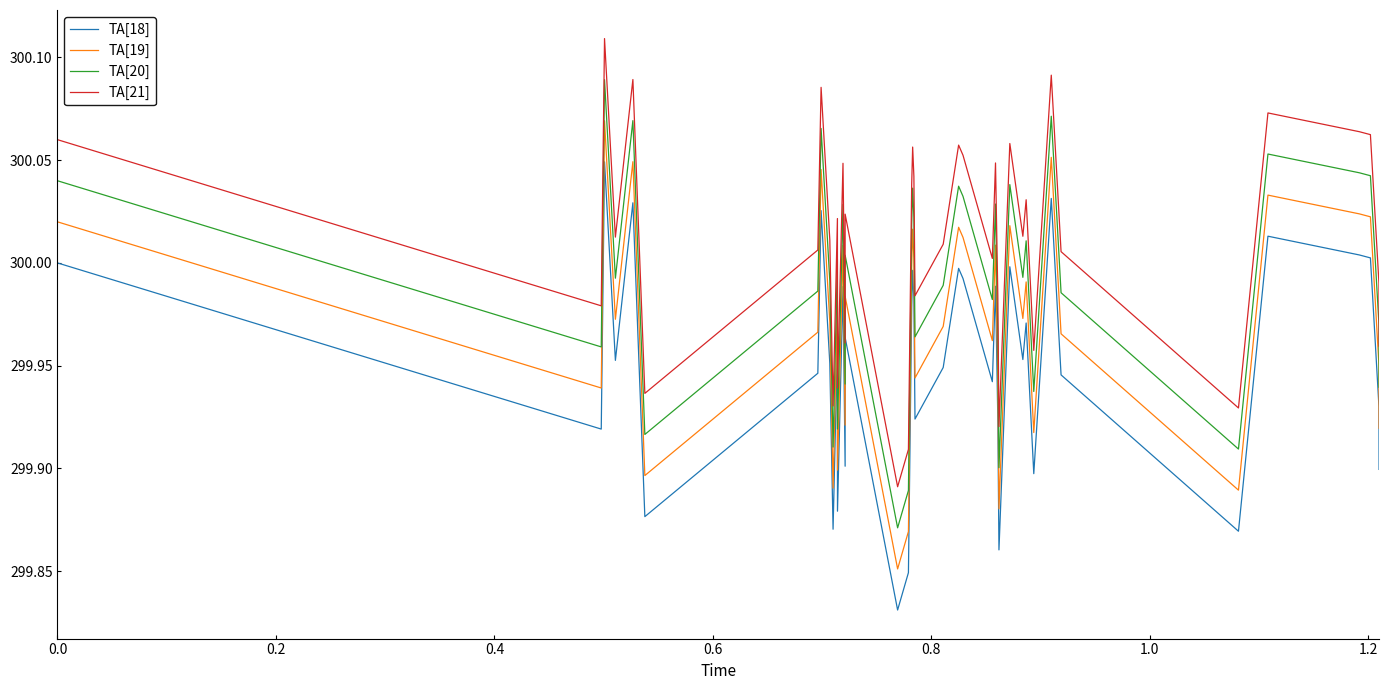

True or false: TA[20] and TA[19] intersect in this chart.

False